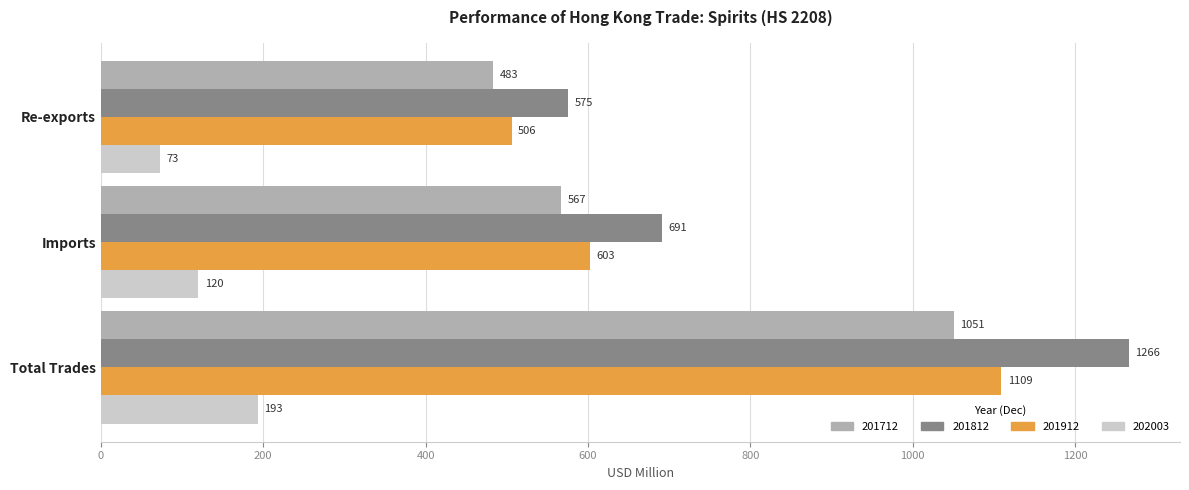

What is the total value across all series at Total Trades?

3618.5